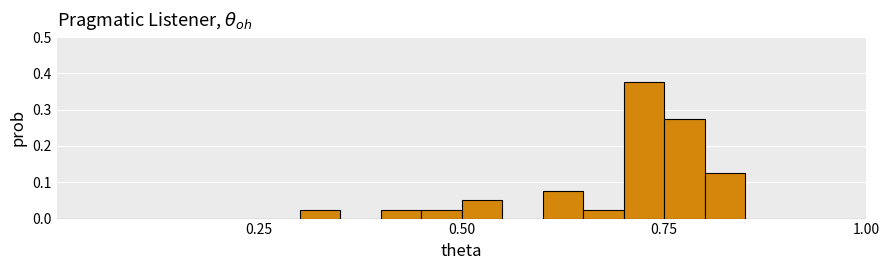

Around what value on the x-axis is the tallest bar? Give the approximate position of its centre, as read against the axis.

0.75